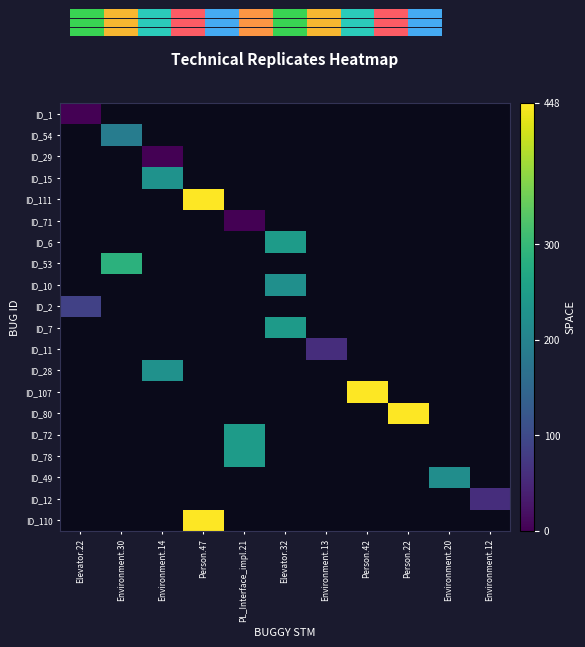

How many positive values does the ID_72 series have?

1